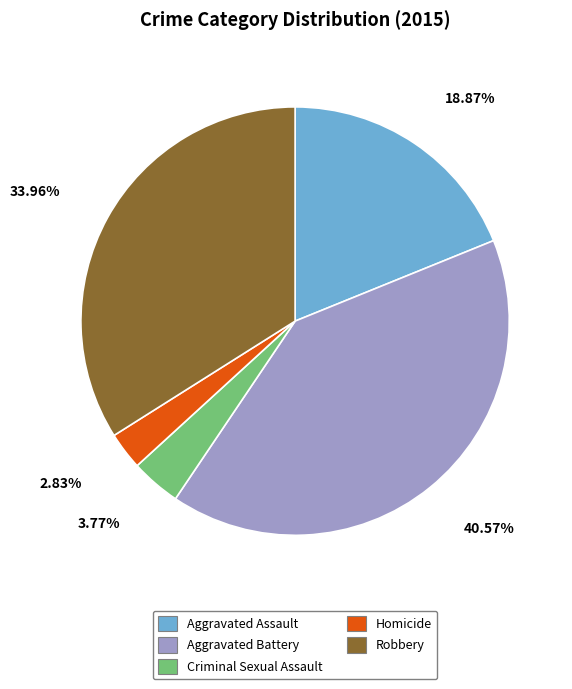

What percentage is NOT represented by Homicide?

97.2%